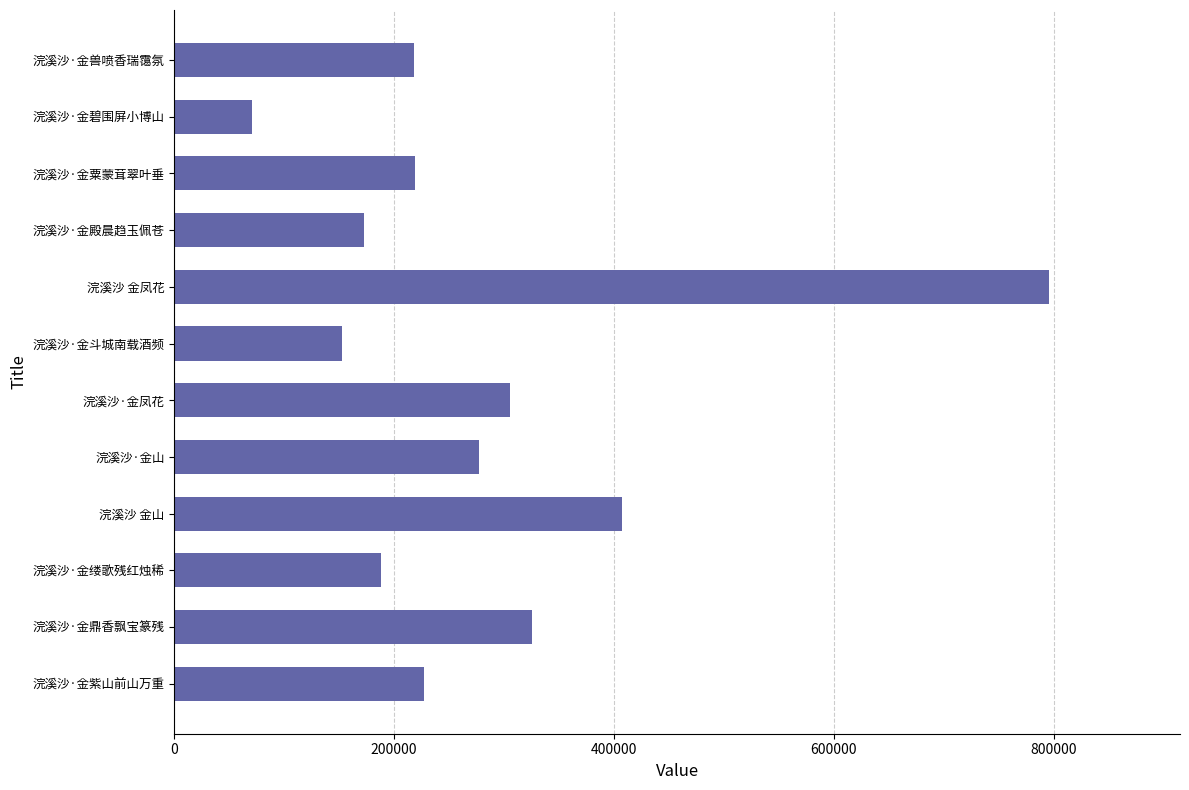

The chart shows a value of 226882 at 浣溪沙·金紫山前山万重. True or false?

True